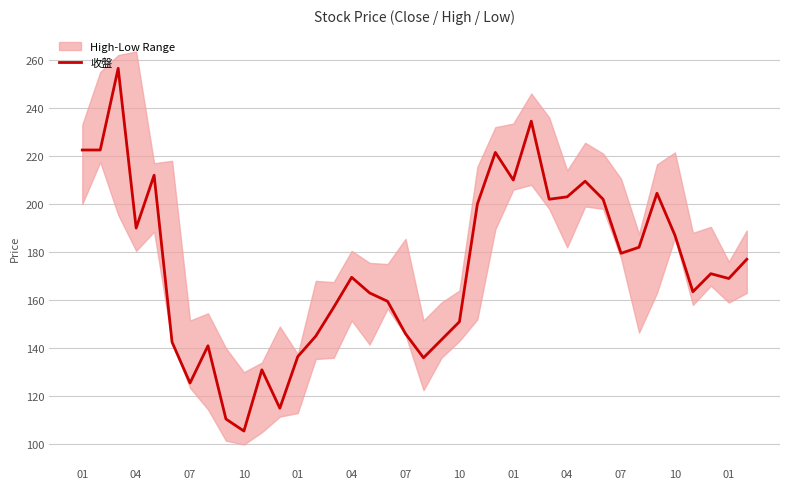

What is the average value?

173.6